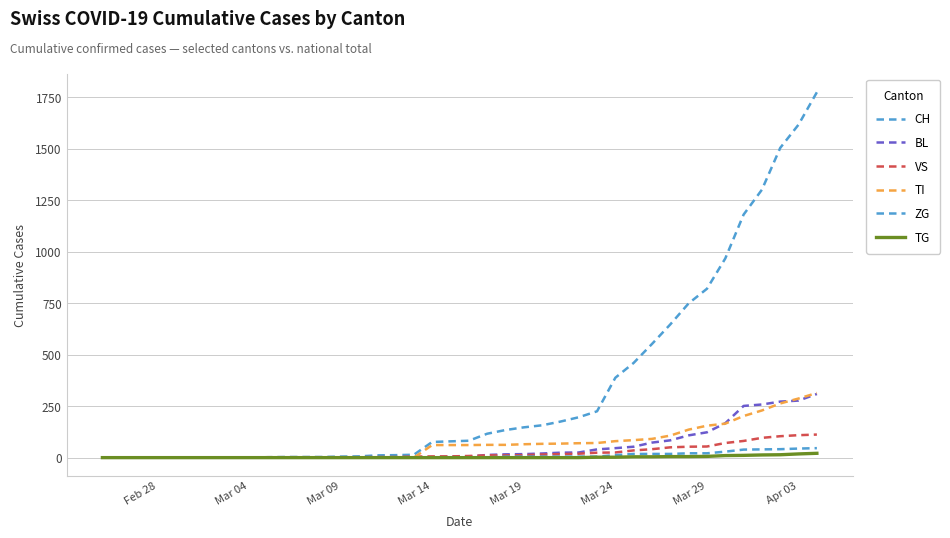

Does the chart display data point markers on the line(s)?

No